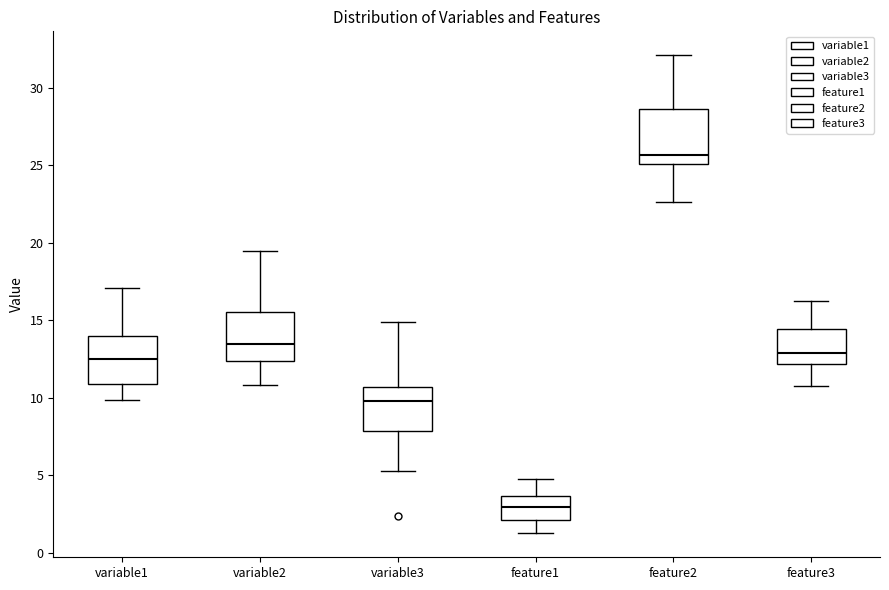

Reading left to right, transcribe this box plot: for each box, give where its median line is, the range the box spans, and where its two whiskers end, as read against the y-axis. The values are not printed on the chart, so give them approximately, as read against the axis.

variable1: median 12.5, box 11.0 to 14.0, whiskers 10.0 to 17.0
variable2: median 13.5, box 12.5 to 15.5, whiskers 11.0 to 19.5
variable3: median 10.0, box 8.0 to 10.5, whiskers 5.5 to 15.0
feature1: median 3.0, box 2.0 to 3.5, whiskers 1.0 to 4.5
feature2: median 25.5, box 25.0 to 28.5, whiskers 22.5 to 32.0
feature3: median 13.0, box 12.0 to 14.5, whiskers 10.5 to 16.0